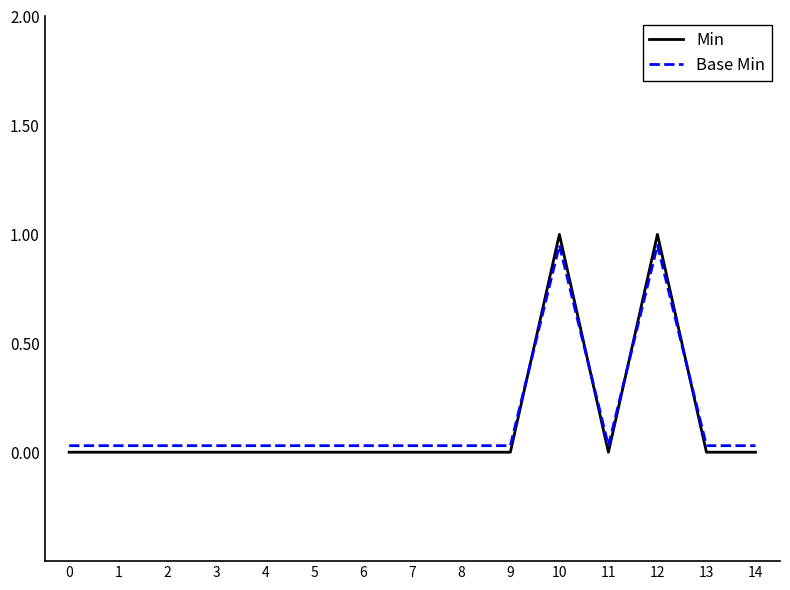

True or false: Min has a value of -0.4 at 4.

False